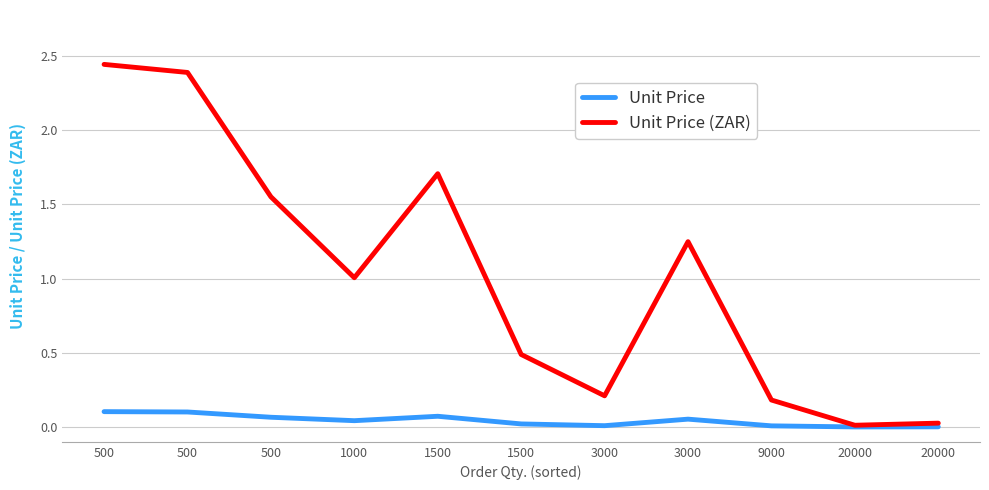

What is the sum of all Unit Price values?

0.5